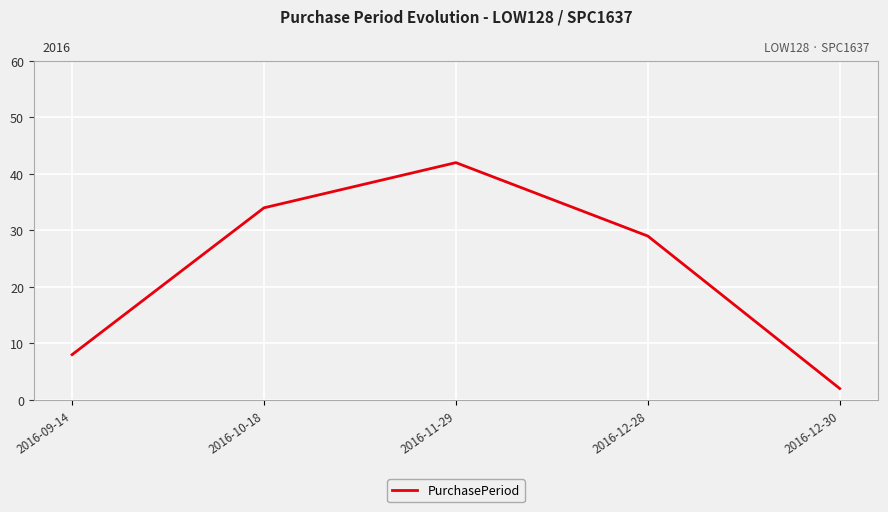

What is the greatest value displayed?

42